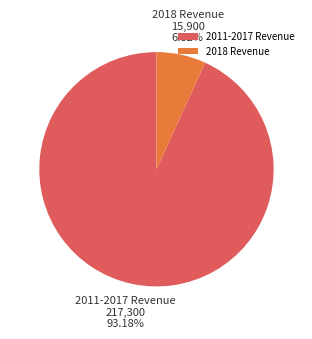

Which category has the biggest portion of the pie?

2011-2017 Revenue